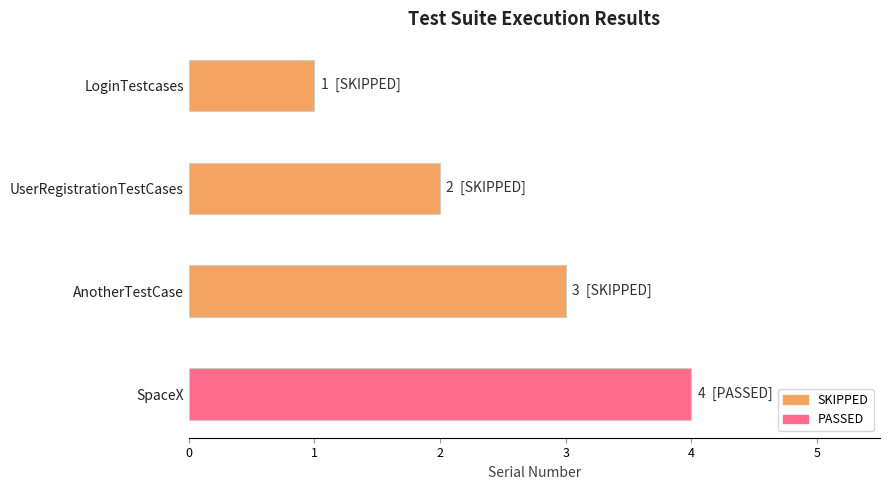

What position from the left is UserRegistrationTestCases?

2